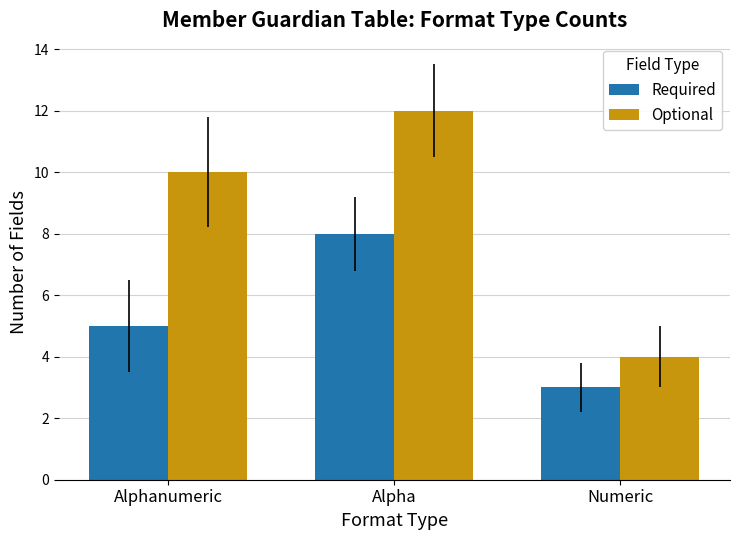

The Required series shows 3 at Alpha. True or false?

False